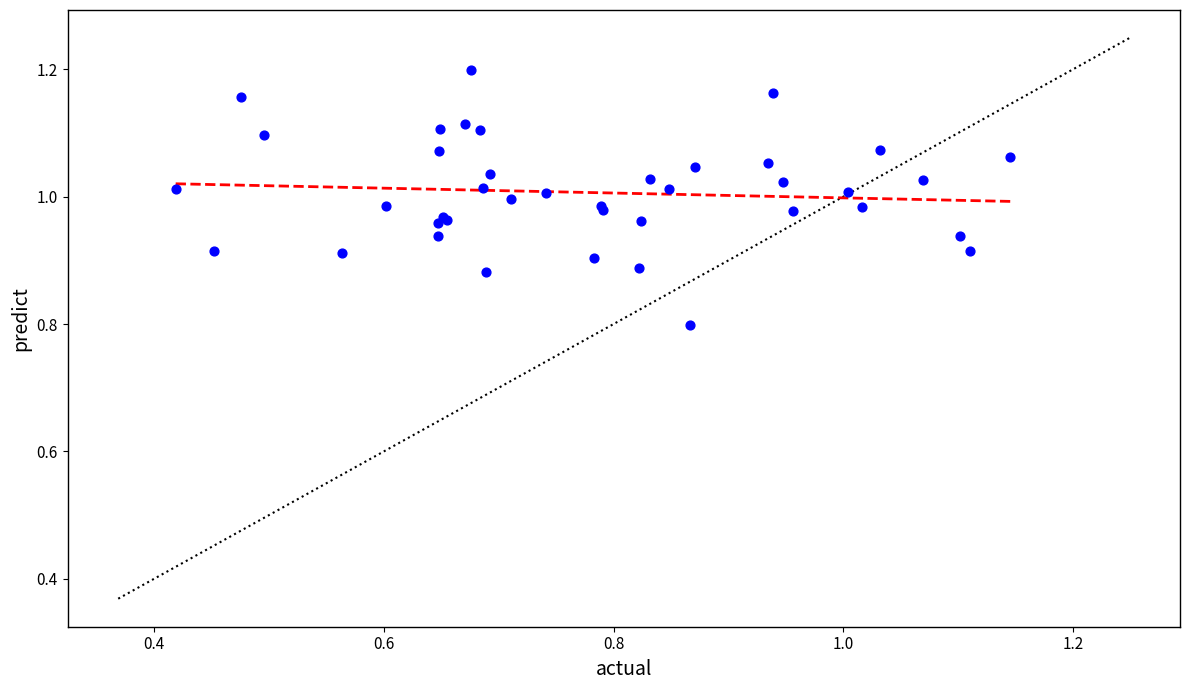

What Y value in the scatter plot is closest to 0?

0.8